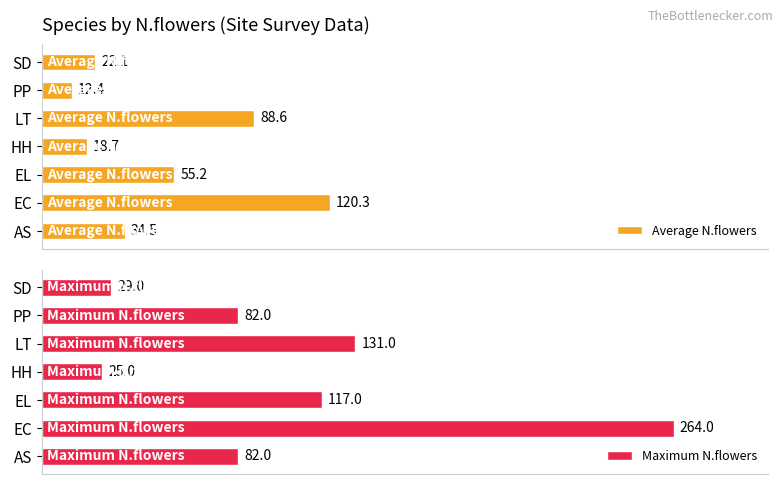

At which label is Average N.flowers closest to 66?

EL